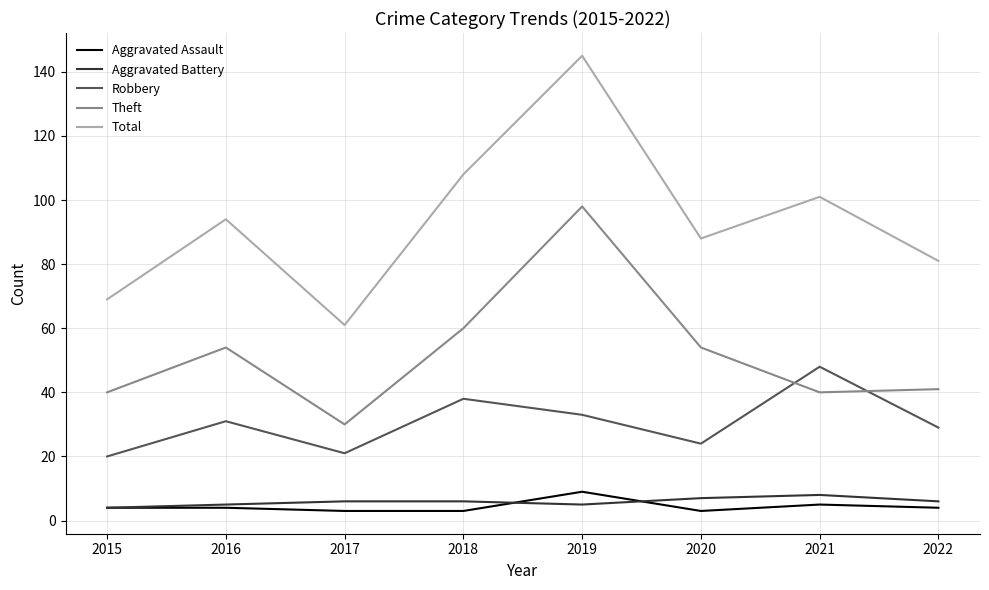

Which category has the highest value across all series?

2019